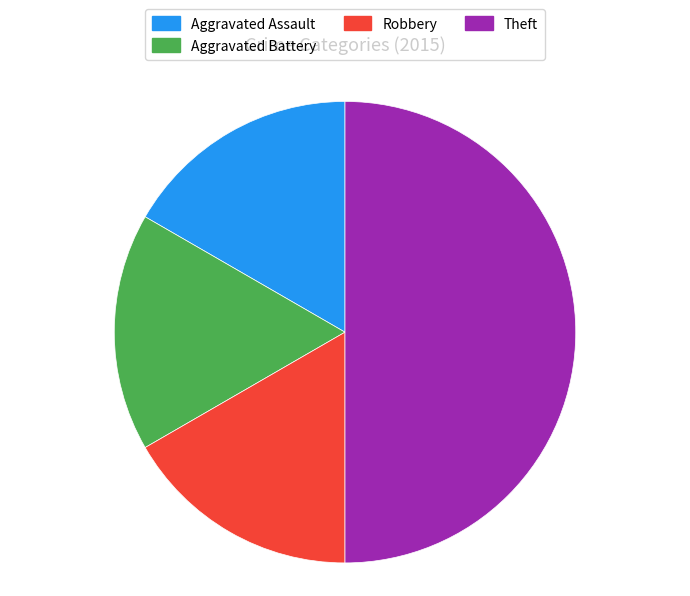

Approximately how many times larger is the value at Aggravated Battery compared to Aggravated Assault?

1.0